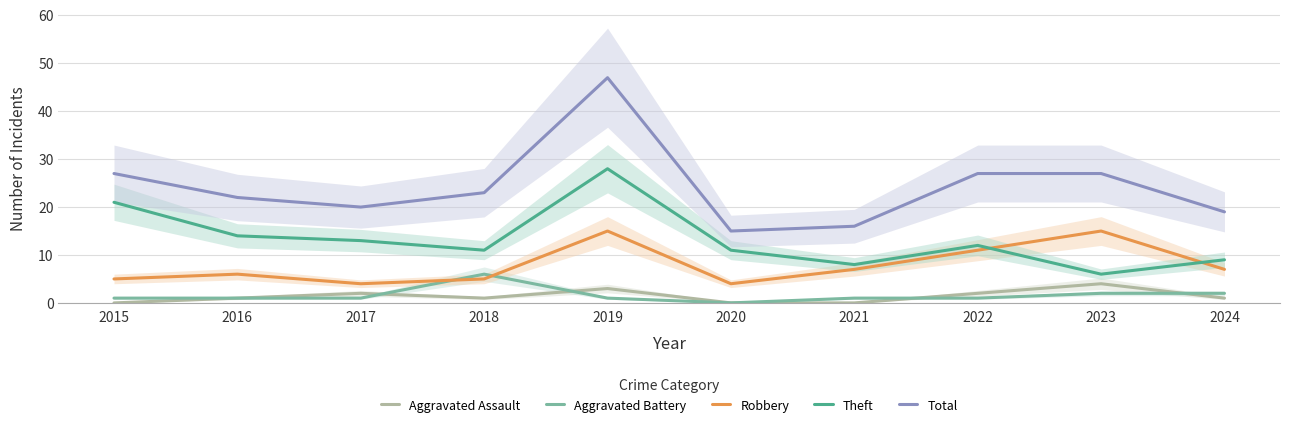

What is the value of the Theft point at the 1st from the left?

21